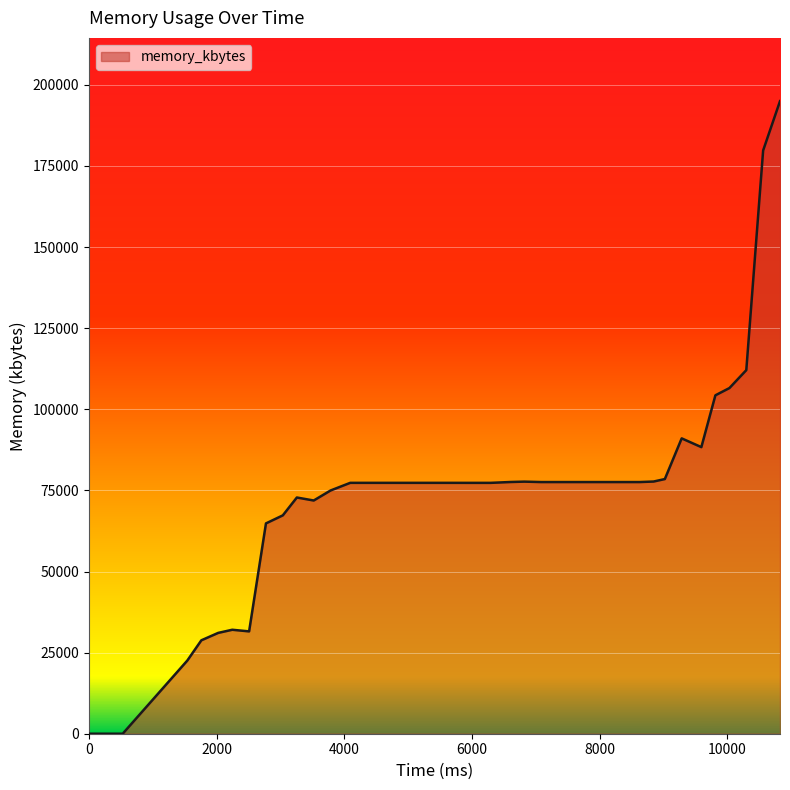

What is the maximum value shown in the chart?

194976